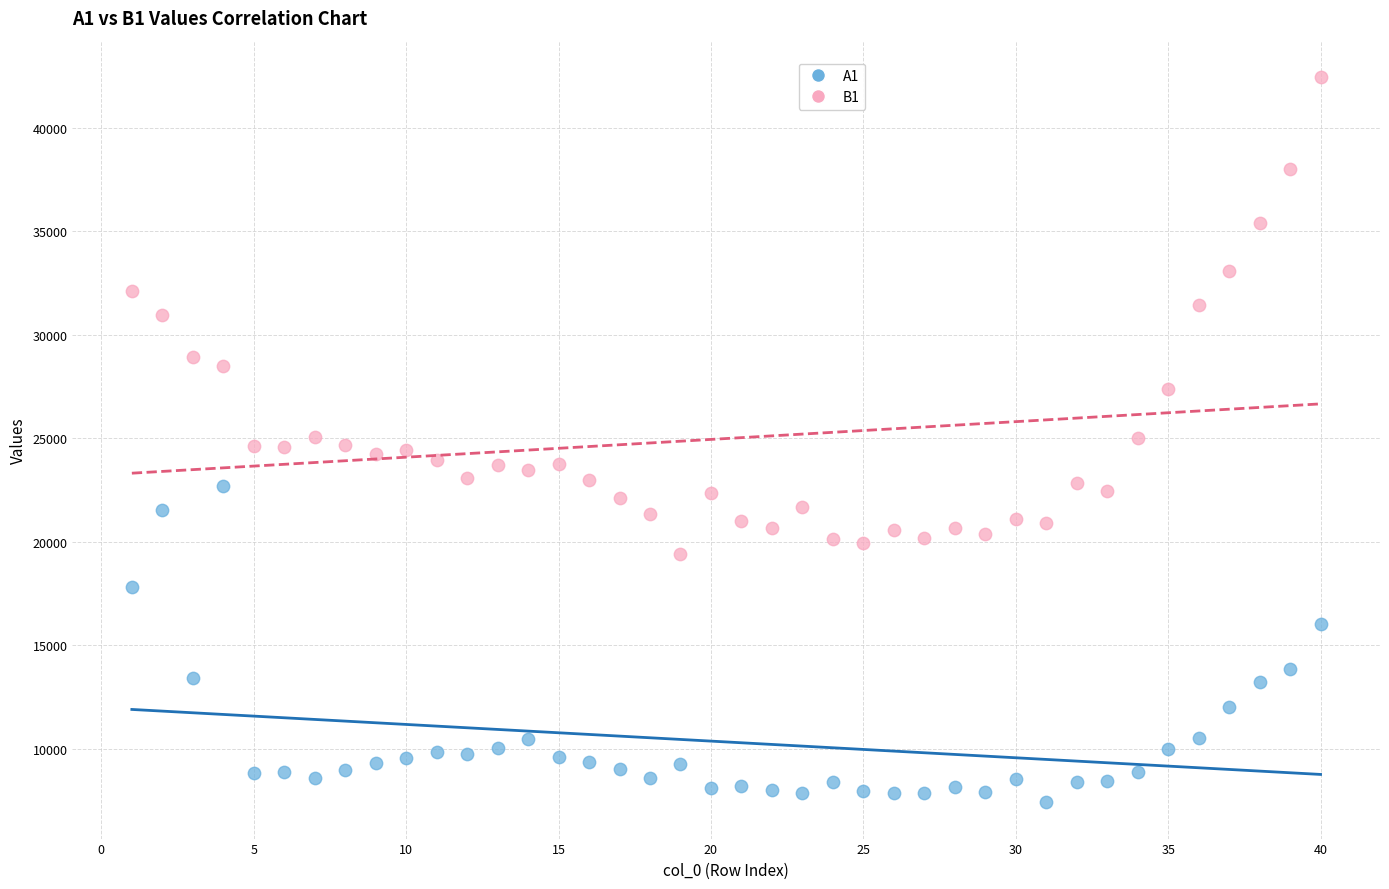

Across all data points, what is the range of Y values (max minus min)?

35033